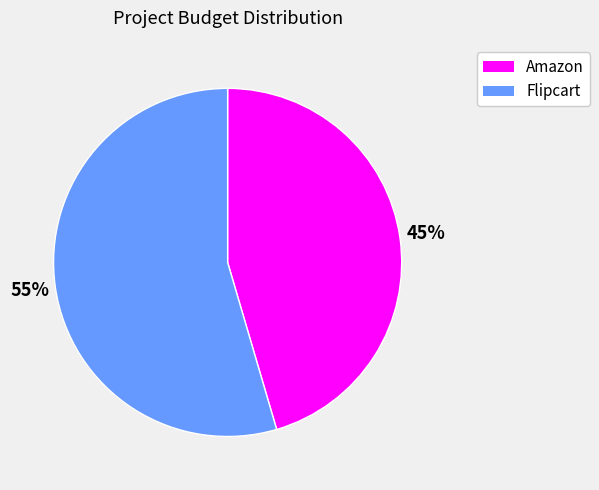

What is the largest slice in the pie chart?

Flipcart